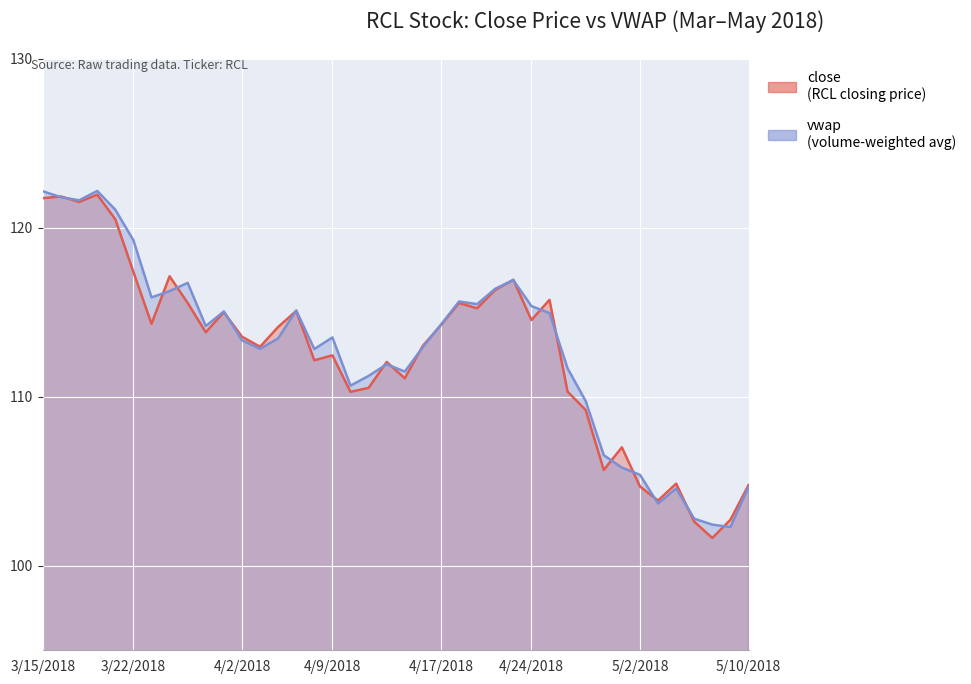

What is the spread (max minus min) of values at 4/24/2018?

0.8